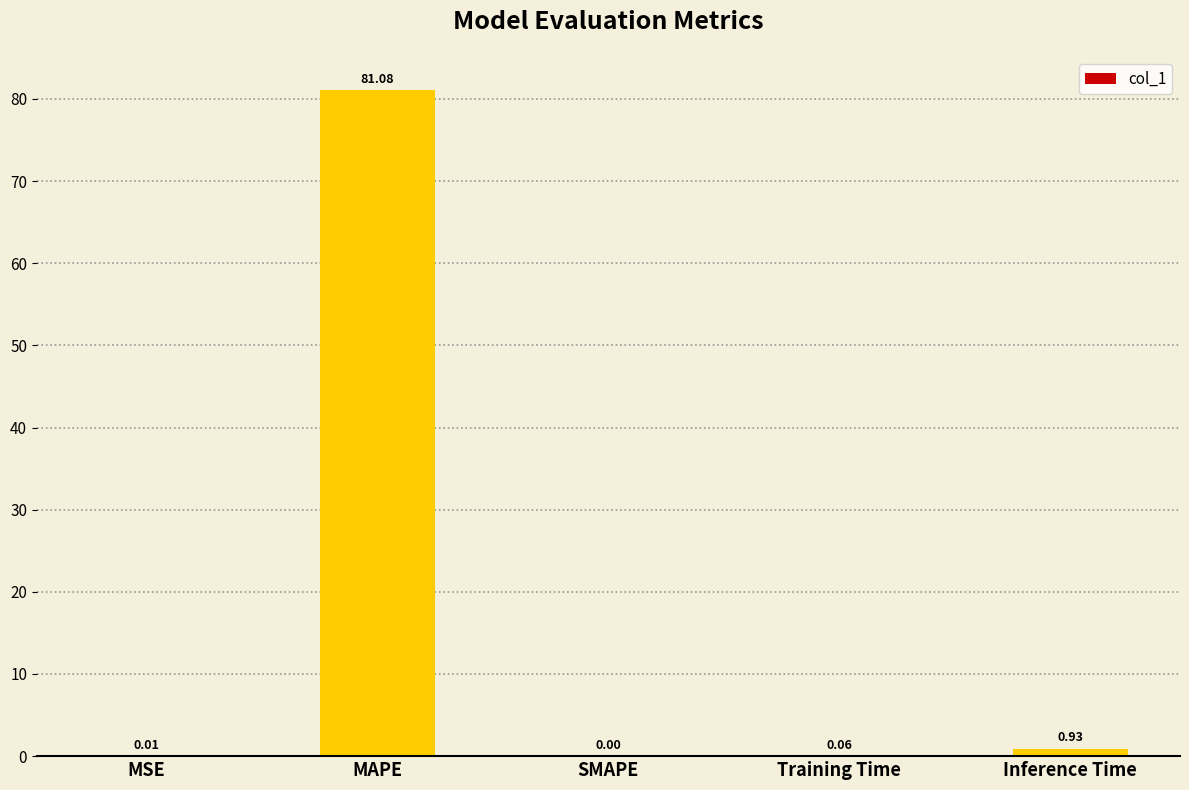

Which label corresponds to the largest value in the chart?

MAPE